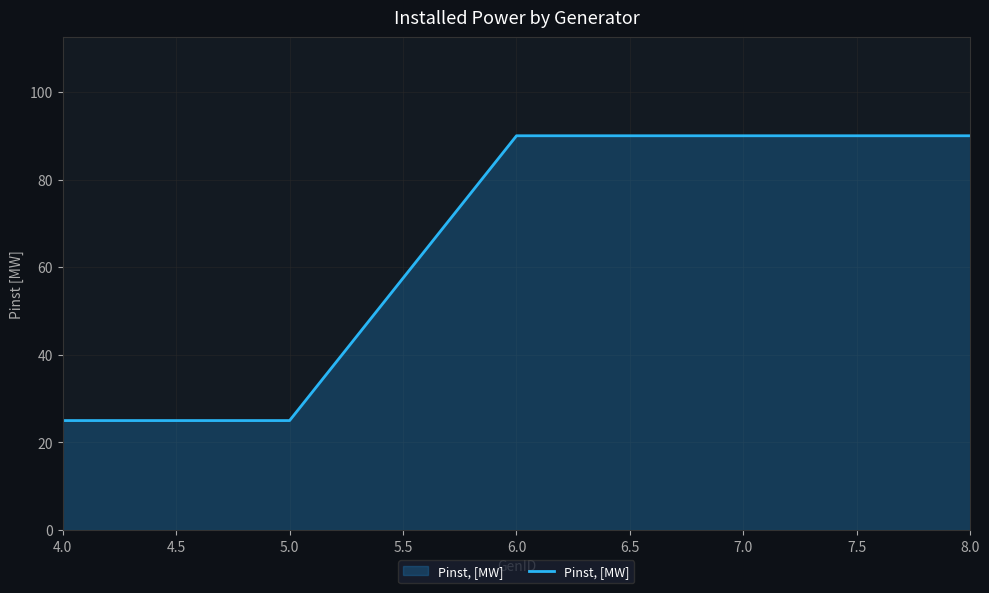

True or false: there are more than 1 points higher than both neighbors.

False